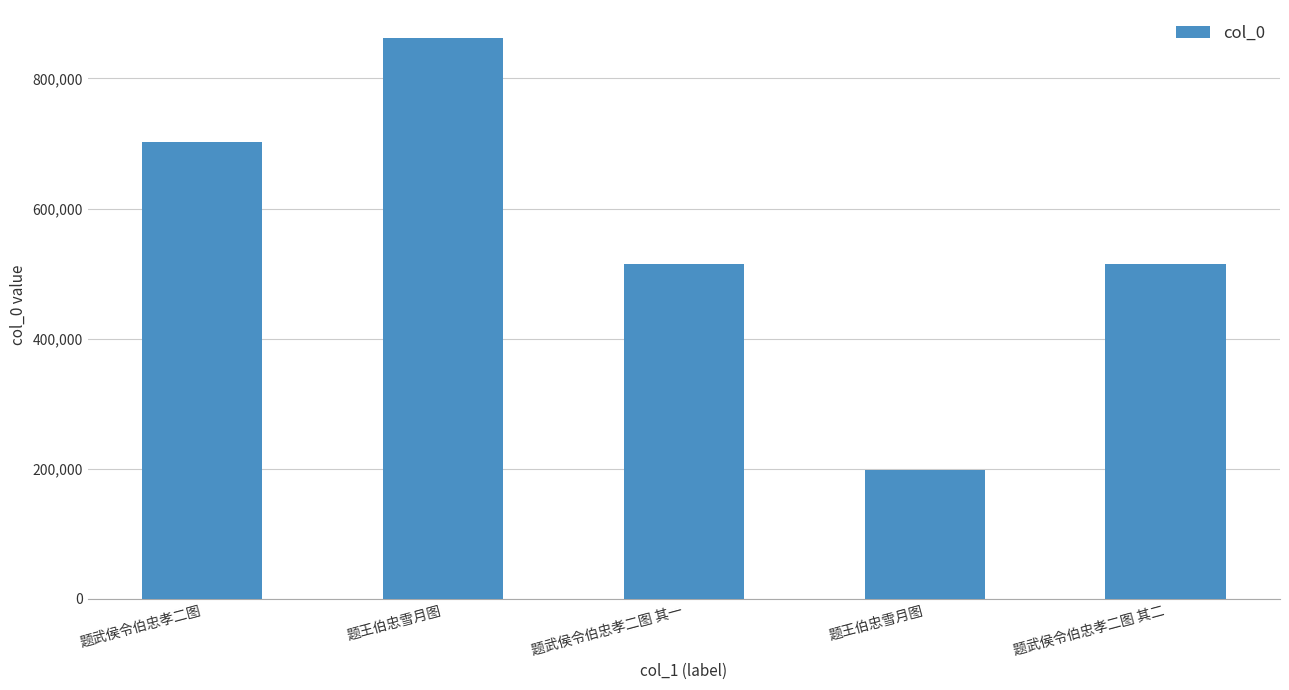

What is the ratio of the value at 题武侯令伯忠孝二图 其一 to the value at 题王伯忠雪月图?

2.6